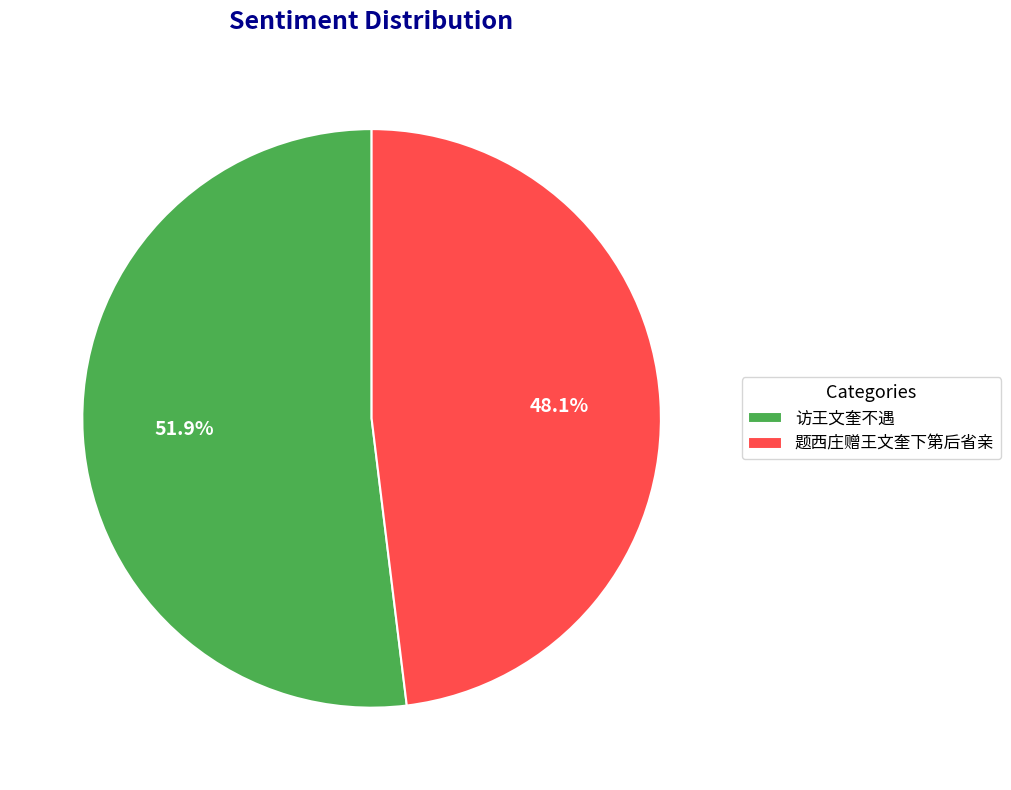

Count the number of slices in the pie.

2